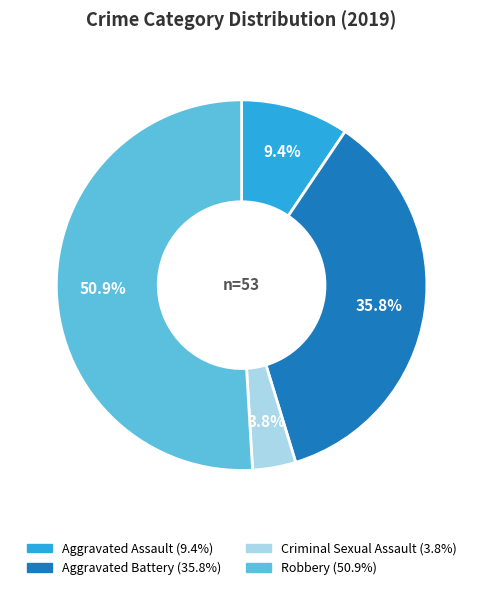

Rank the categories by value from lowest to highest.

Criminal Sexual Assault, Aggravated Assault, Aggravated Battery, Robbery